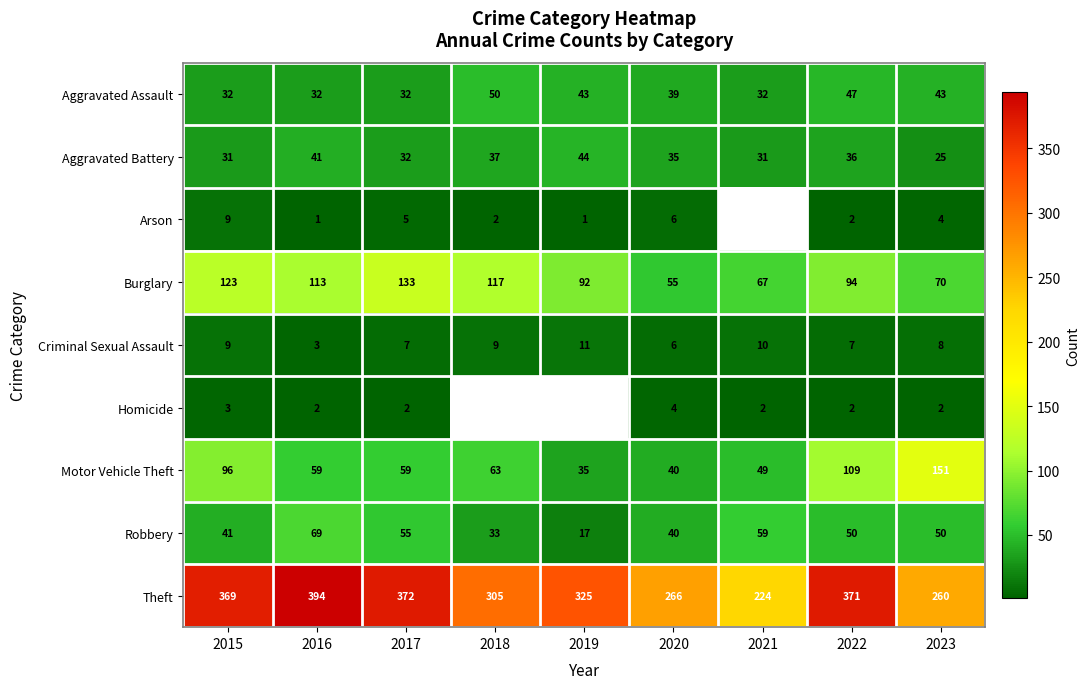

What is the spread (max minus min) of values at 2020?

262